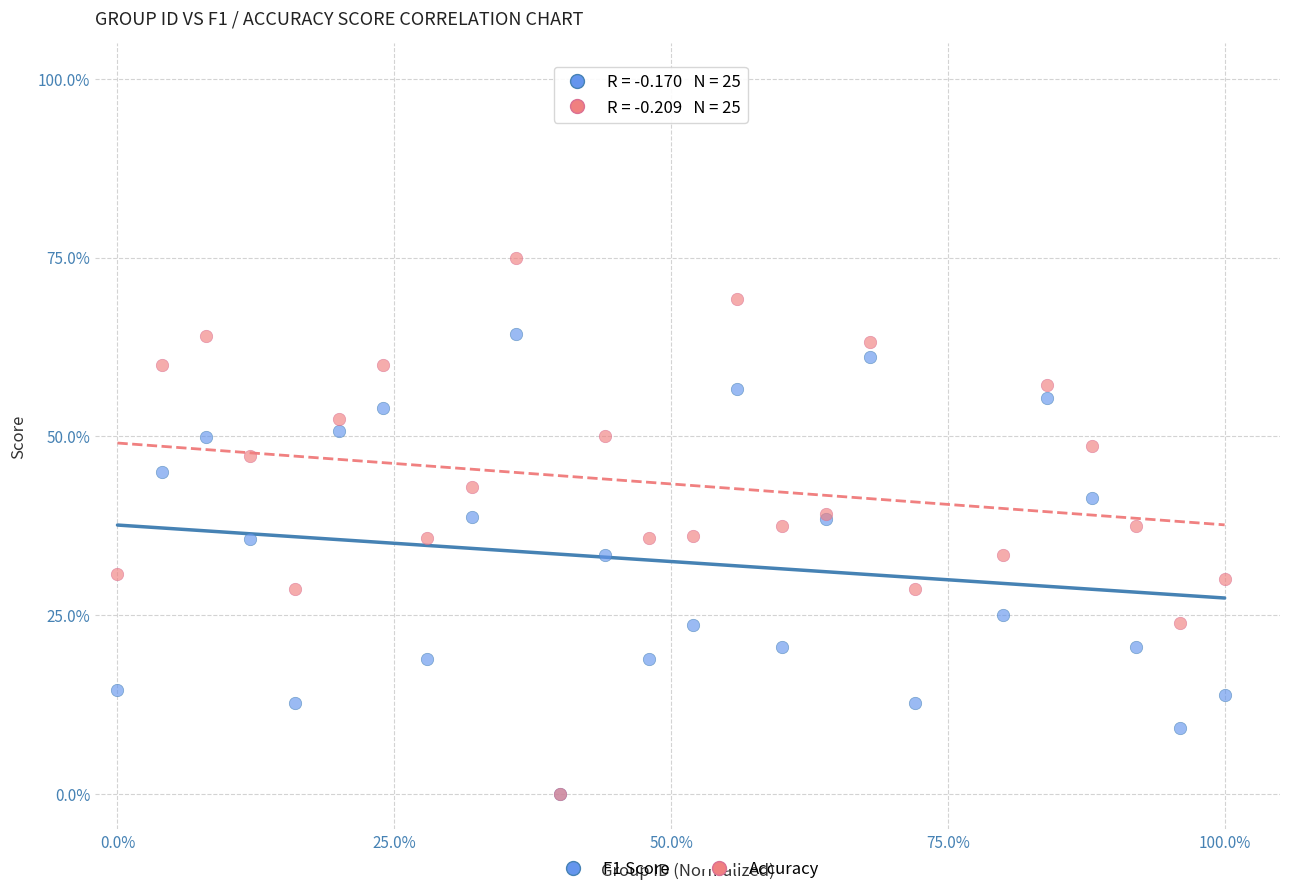

What are all the series names shown in the legend?

F1 Score, Accuracy